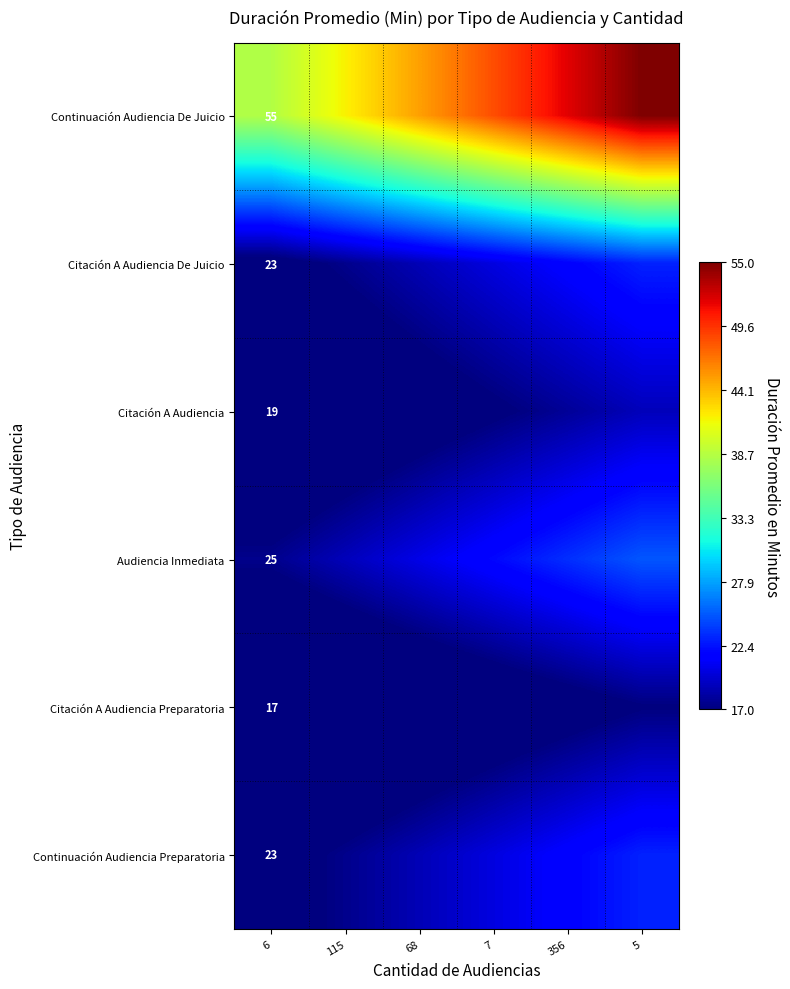

What is the sum of the Citación A Audiencia values at 5 and 7?

35.7